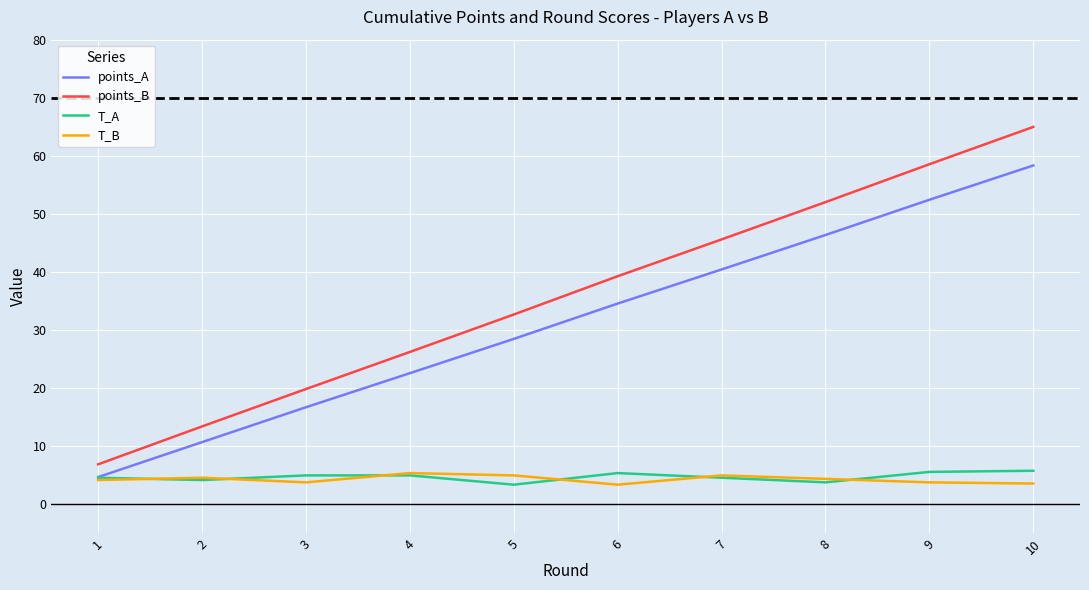

At which category does T_B reach its first local valley?

3